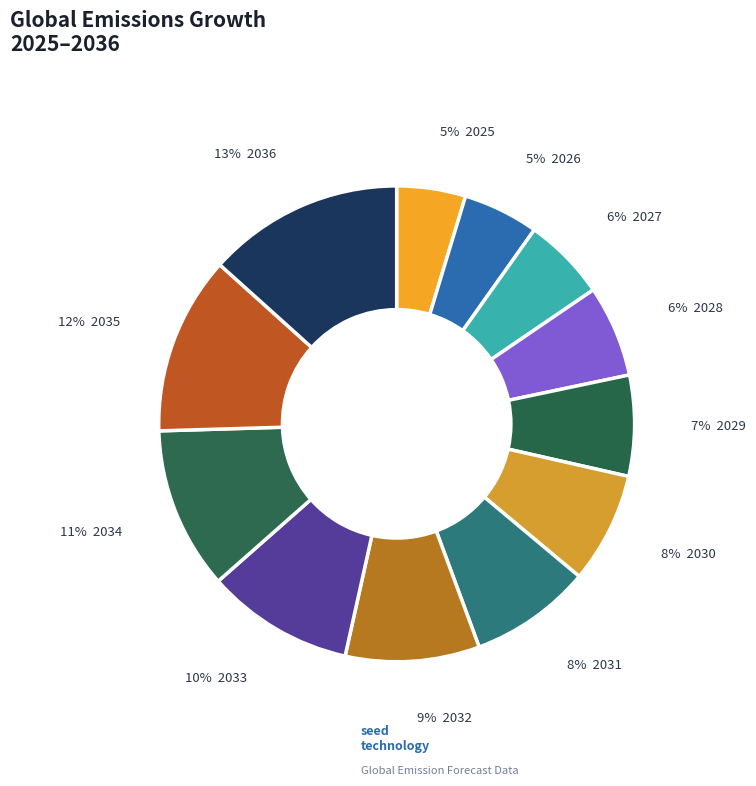

How many segments does this pie chart have?

12